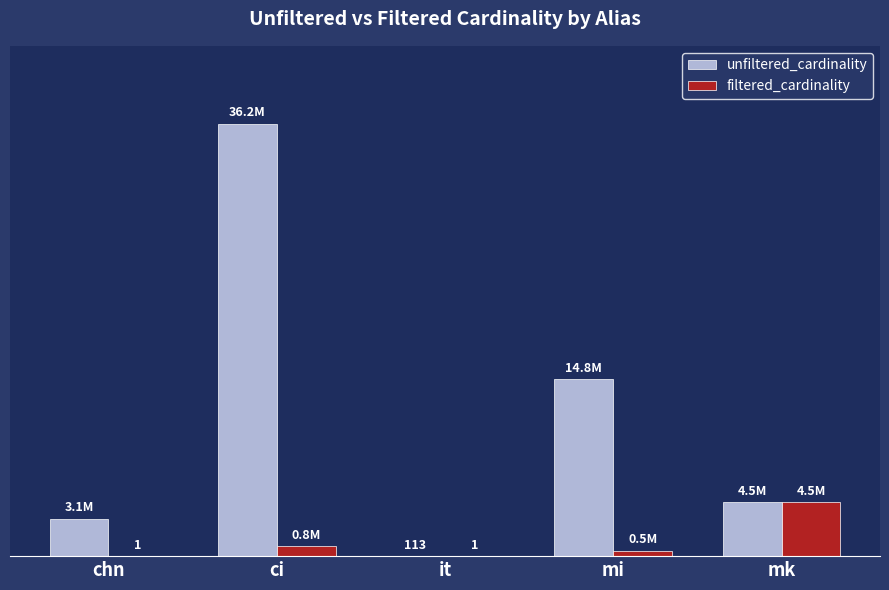

Which label corresponds to the largest value in the chart?

ci